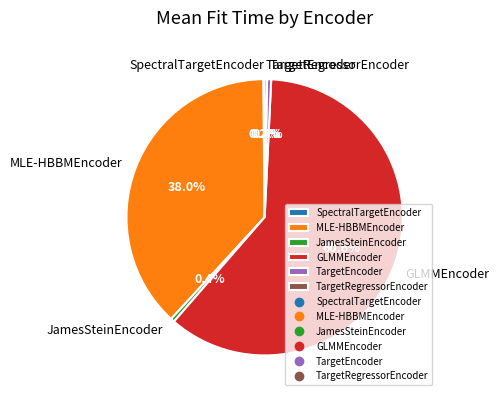

Combined, do TargetEncoder and TargetRegressorEncoder account for over 50%?

No